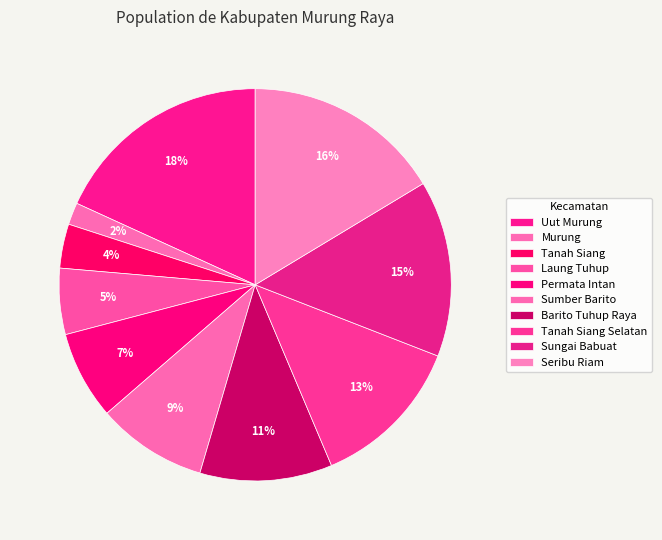

How many slices are in this pie chart?

10